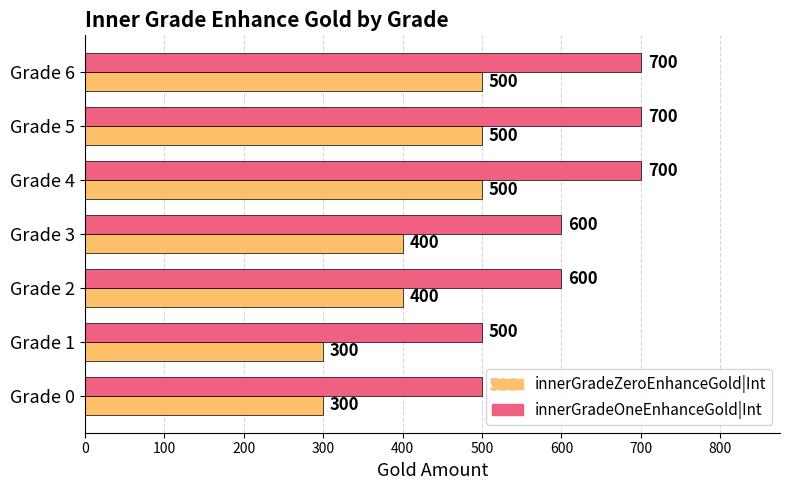

What is the minimum value shown in the chart?

300